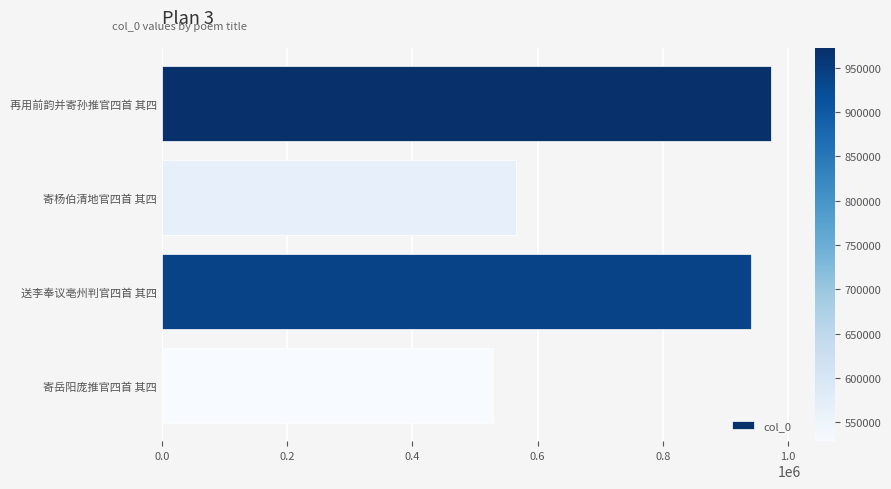

Reading top to bottom, transcribe all the data shown in this chart.

972368	565161	940150	528751